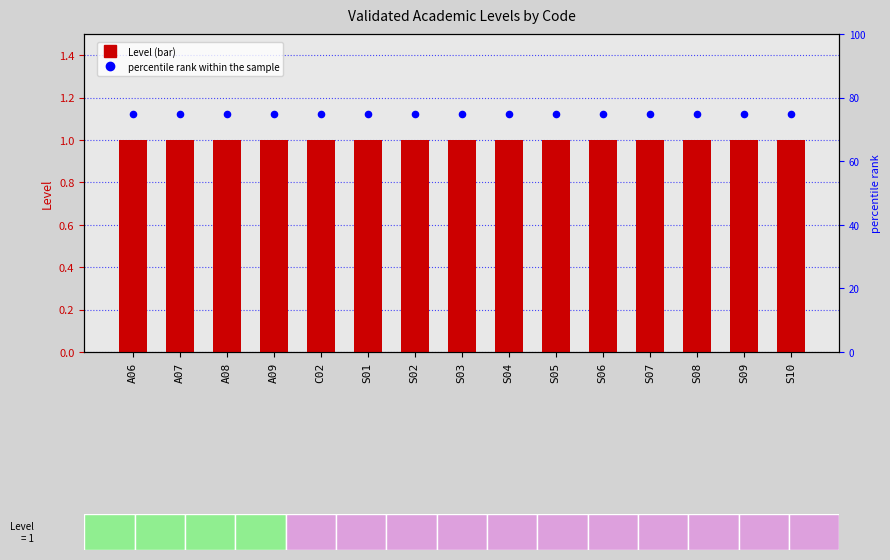

Which series has the largest Y range (max minus min)?

Level